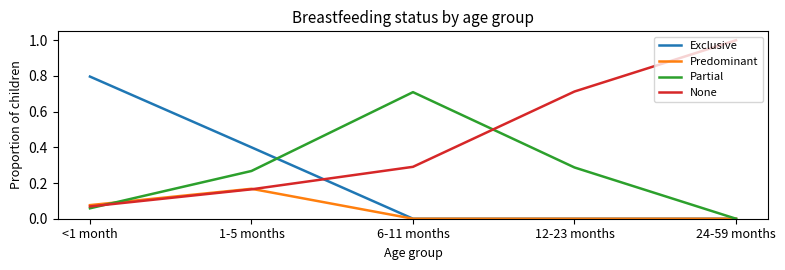

List the series in order of their peak value, highest first.

None, Exclusive, Partial, Predominant